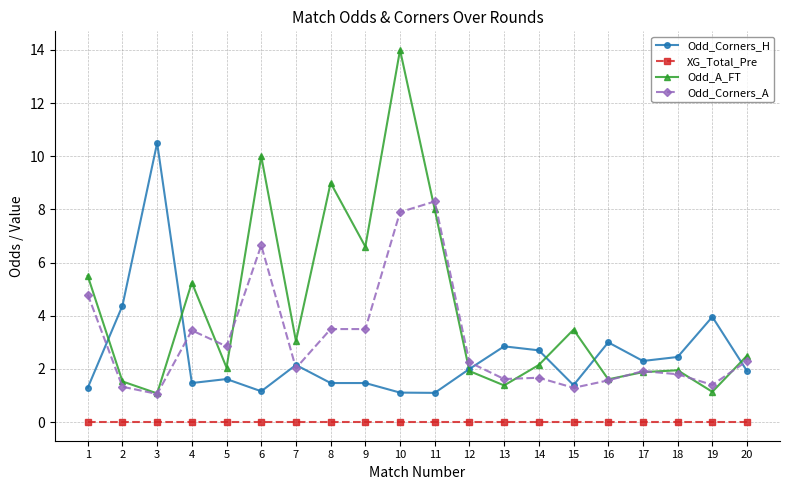

True or false: Odd_Corners_A has a value of 1.3 at 15.

True